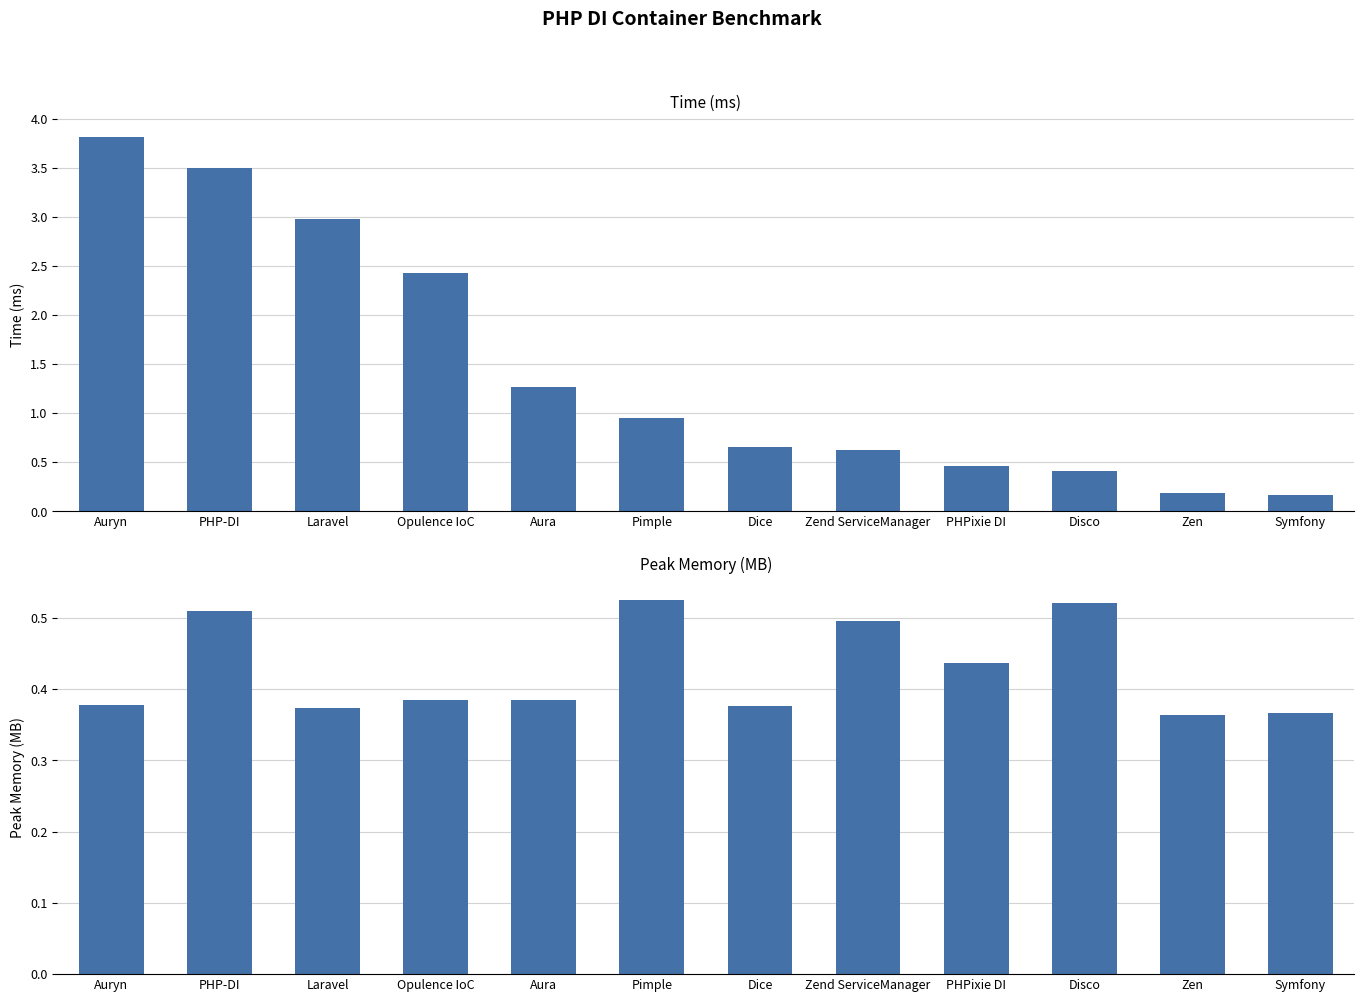

What is the difference between the maximum and minimum values in the Peak Memory (MB) series?

0.2